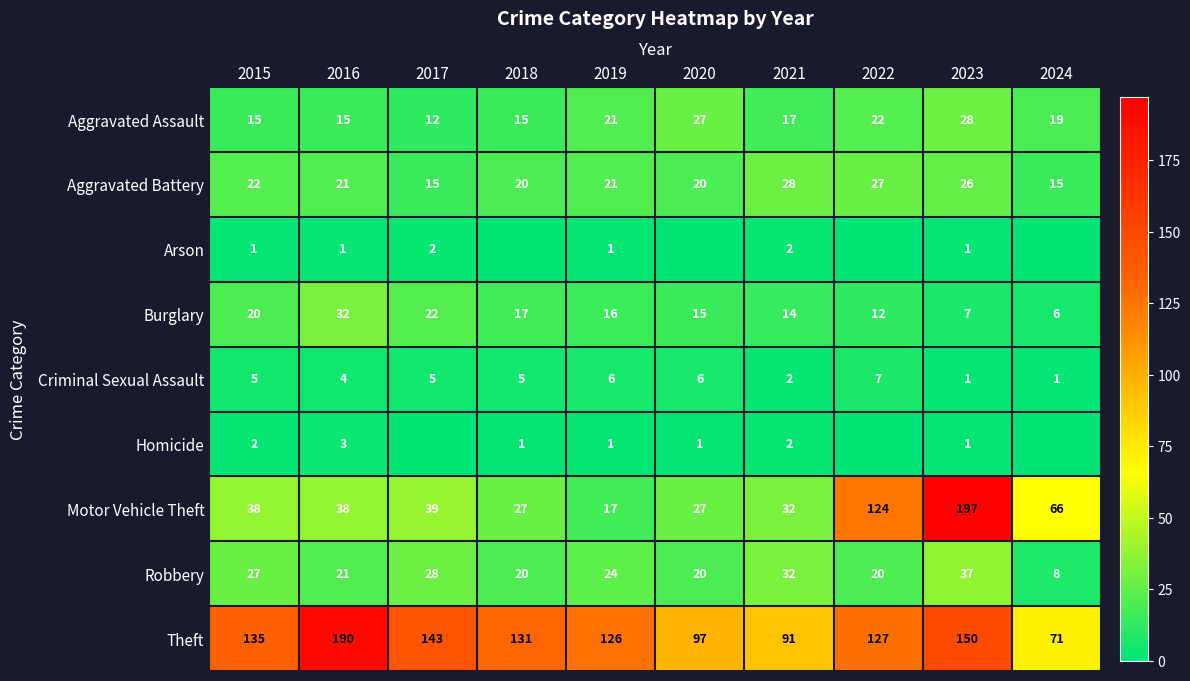

What is the maximum value shown in the chart?

197